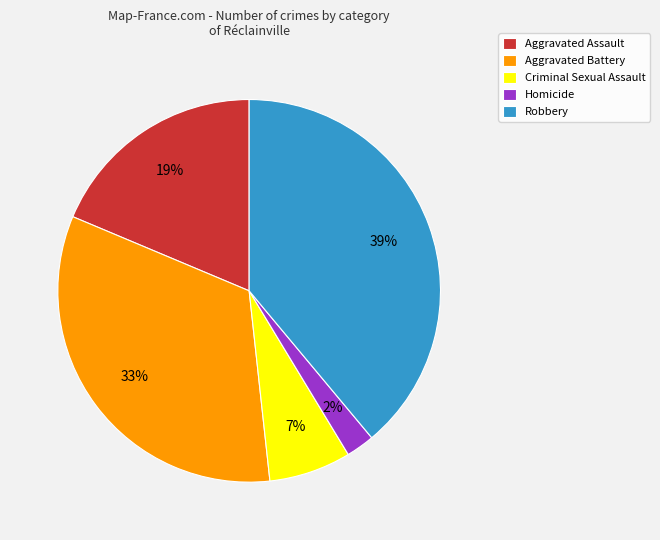

What is the largest slice in the pie chart?

Robbery